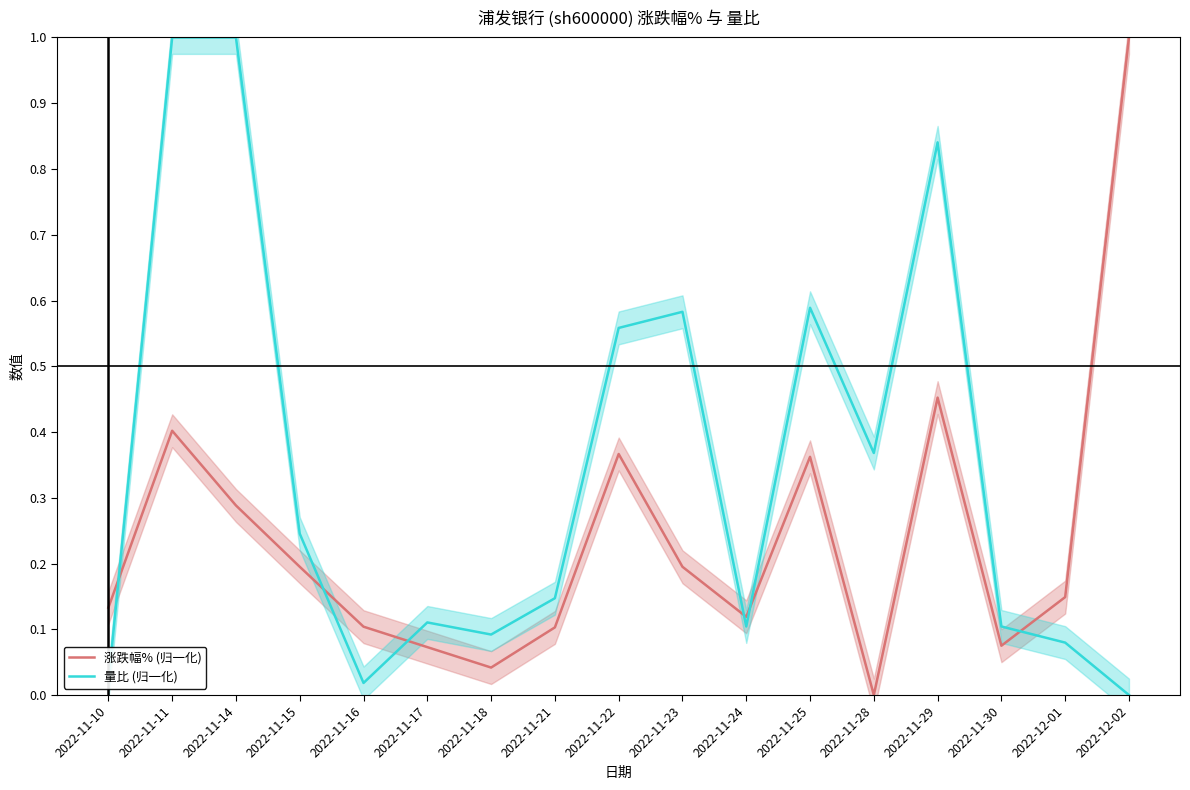

Rank the series at 2022-11-14 from highest to lowest value.

量比 (归一化), 涨跌幅% (归一化)